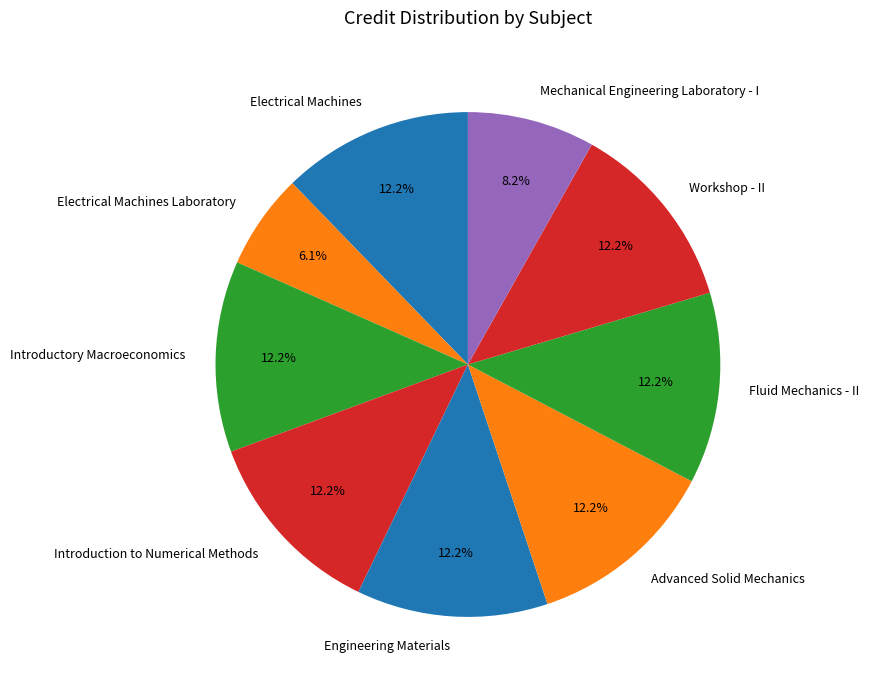

True or false: Fluid Mechanics - II accounts for 1% of the total.

False